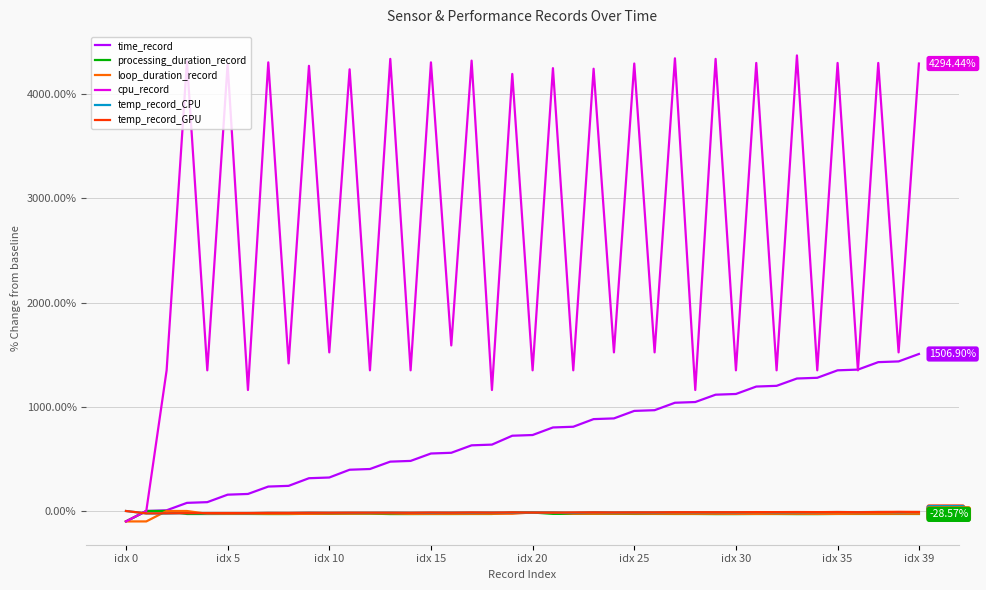

Which series has the largest total across all categories?

cpu_record